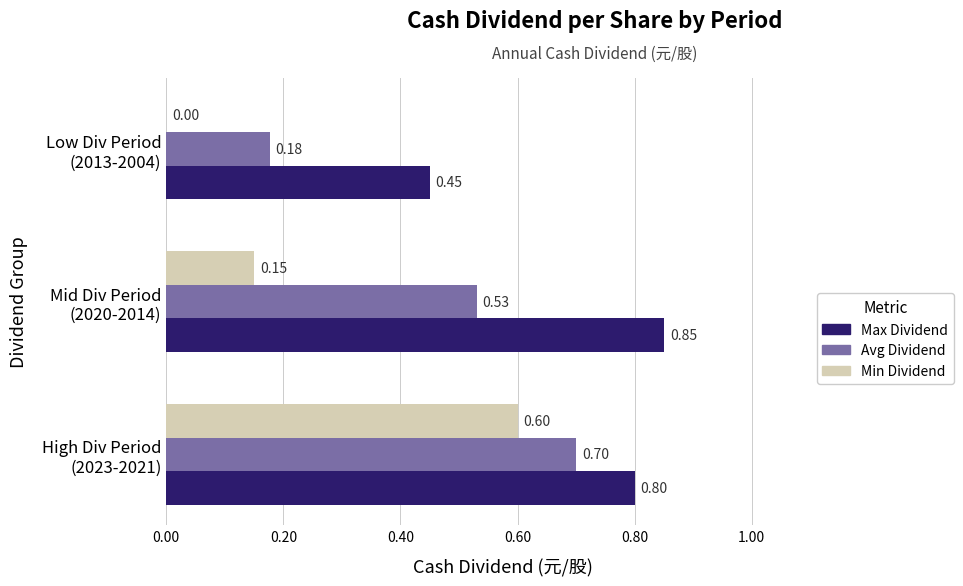

Which series has the largest total across all categories?

Max Dividend